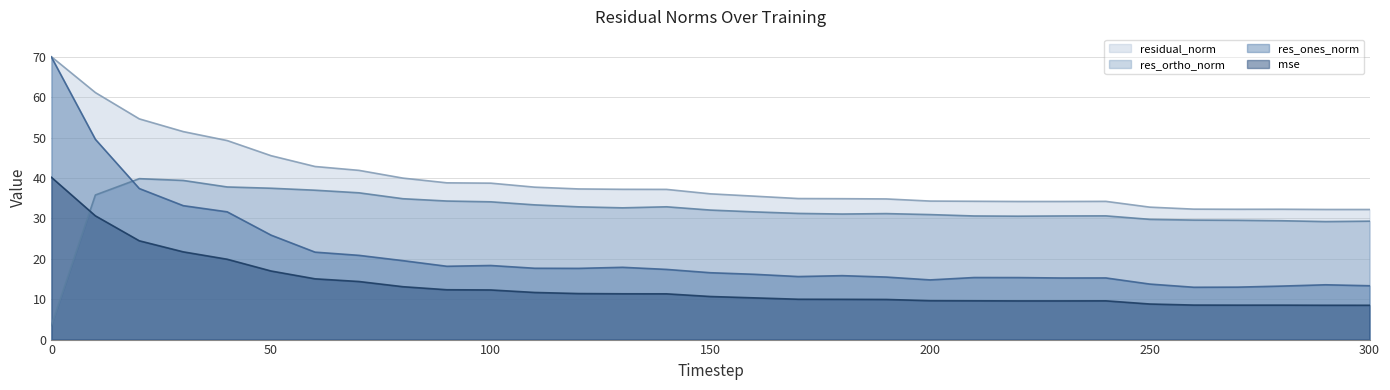

True or false: residual_norm and res_ortho_norm cross at least once.

False